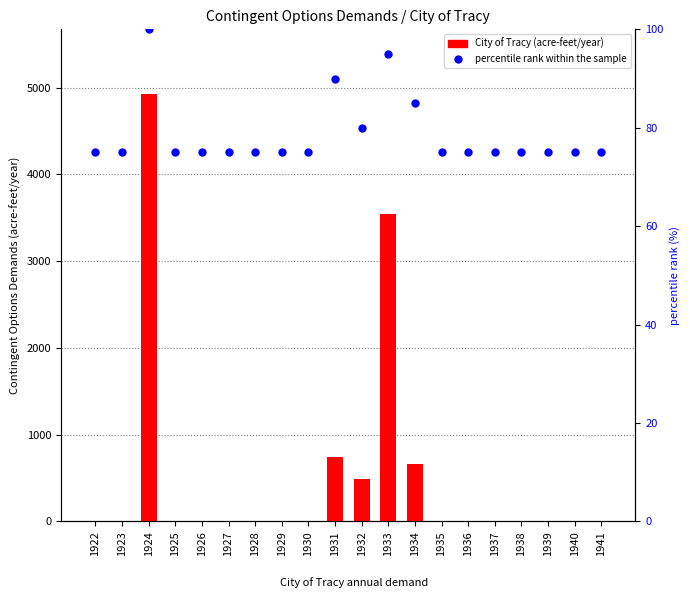

What is the value of the percentile rank within the sample bar at the 5th from the left?

75.0